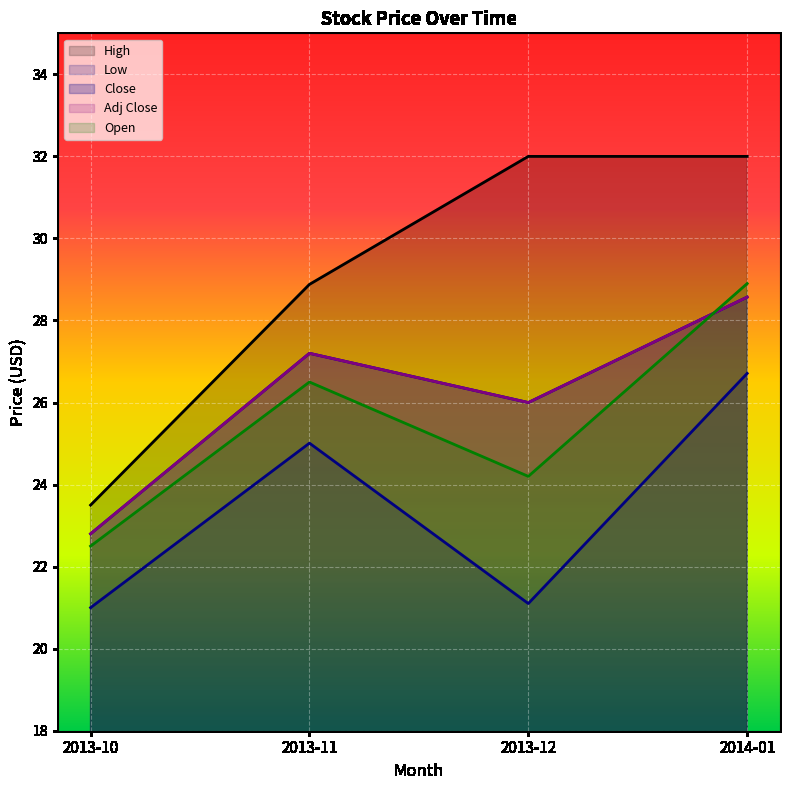

Is the value of Close at 2013-11 greater than the value of Open at 2013-12?

Yes